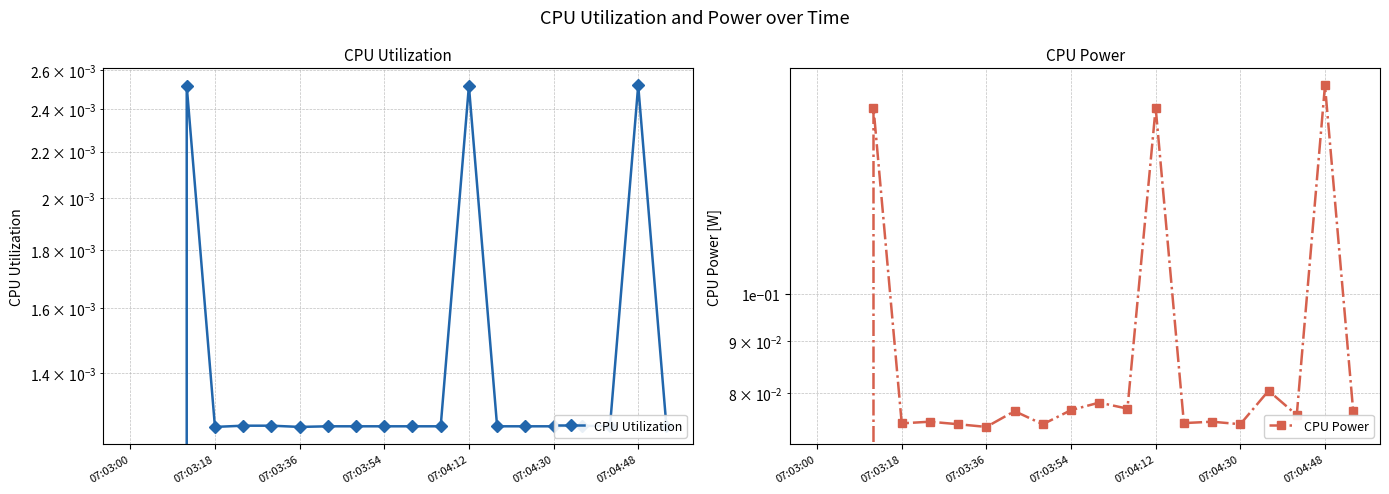

What is the highest value of the CPU Power series?

0.2